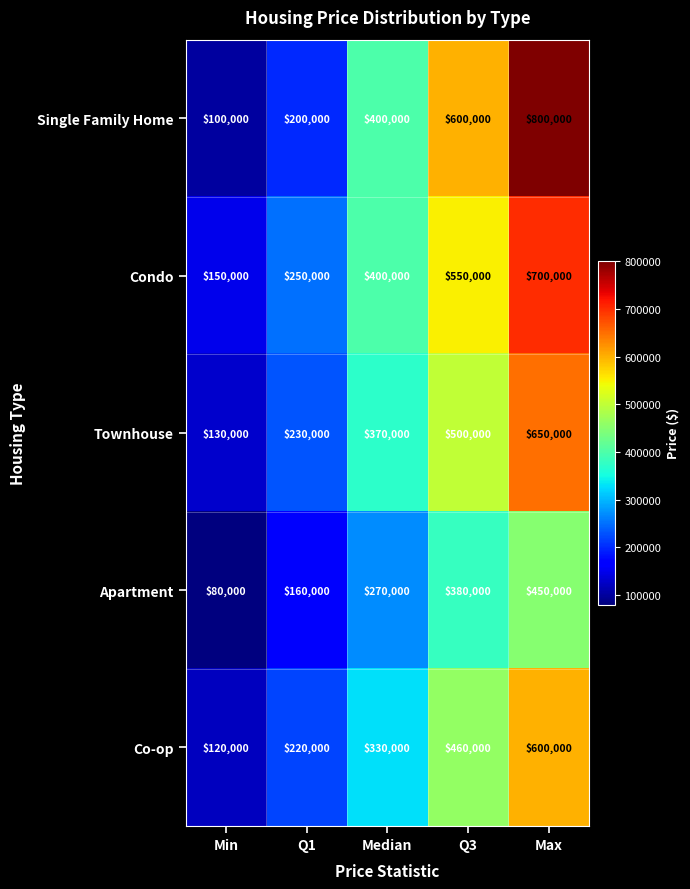

What is the smallest value displayed?

80000